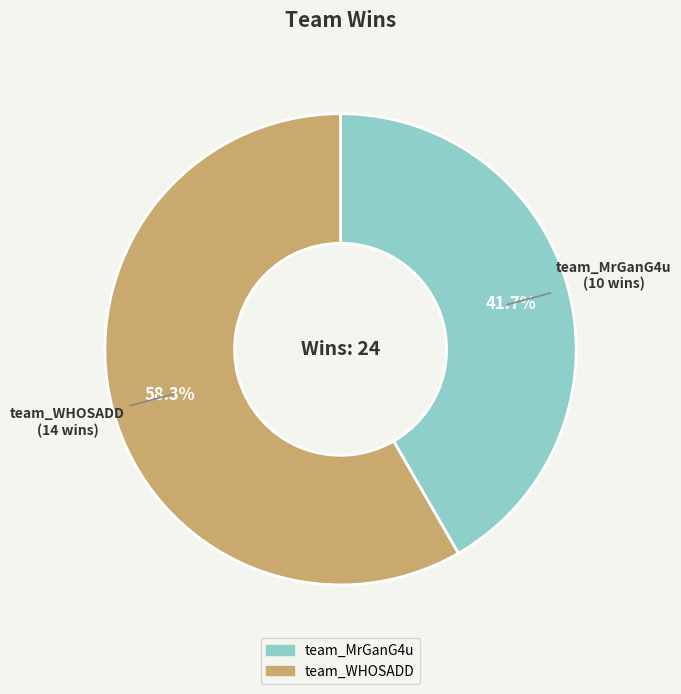

Which has a higher value, team_WHOSADD or team_MrGanG4u?

team_WHOSADD